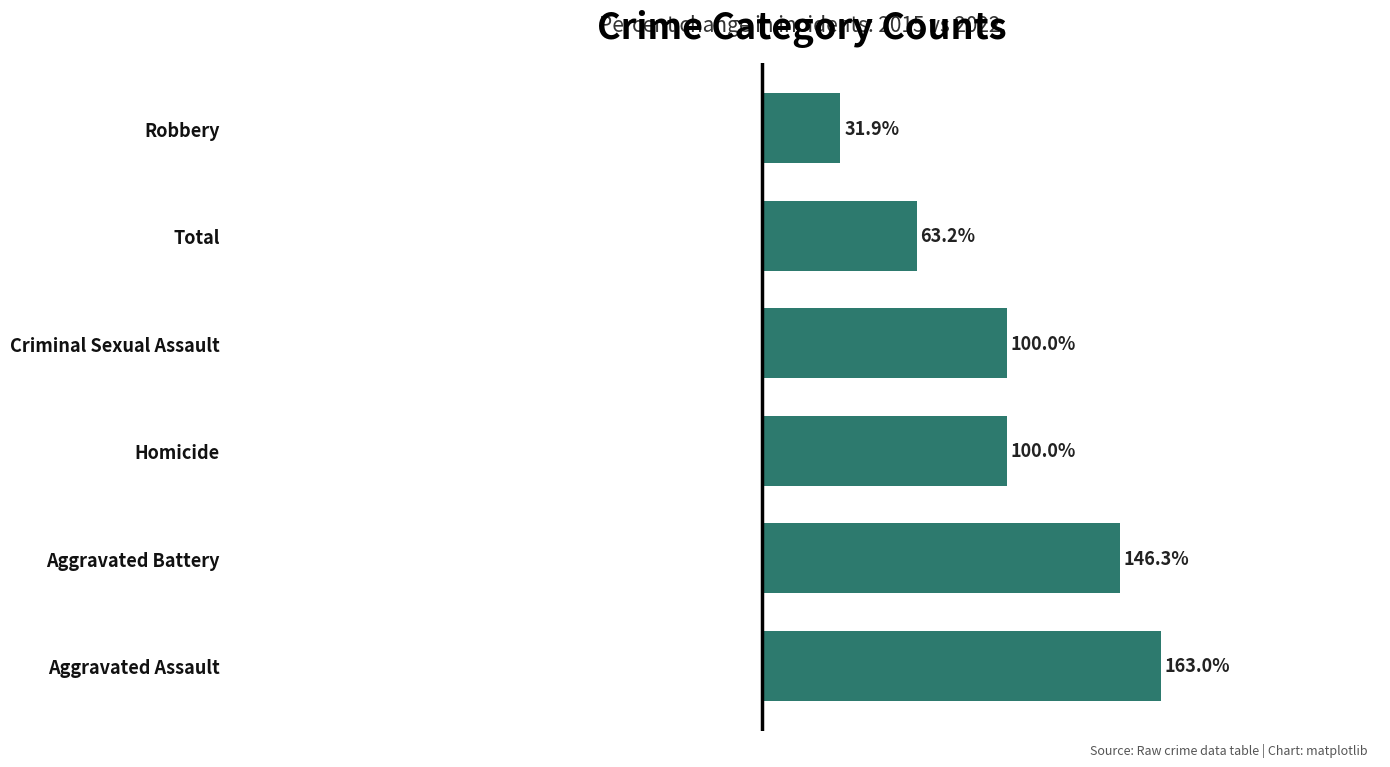

Which category has the lowest value across all series?

Robbery